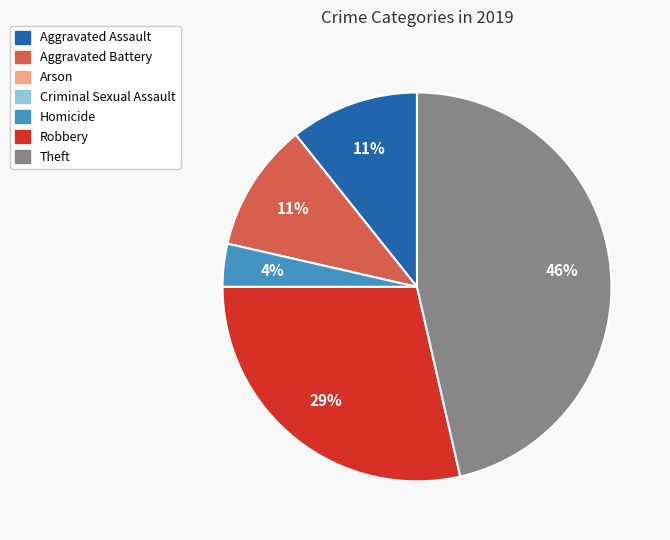

Does any single category account for the majority?

No